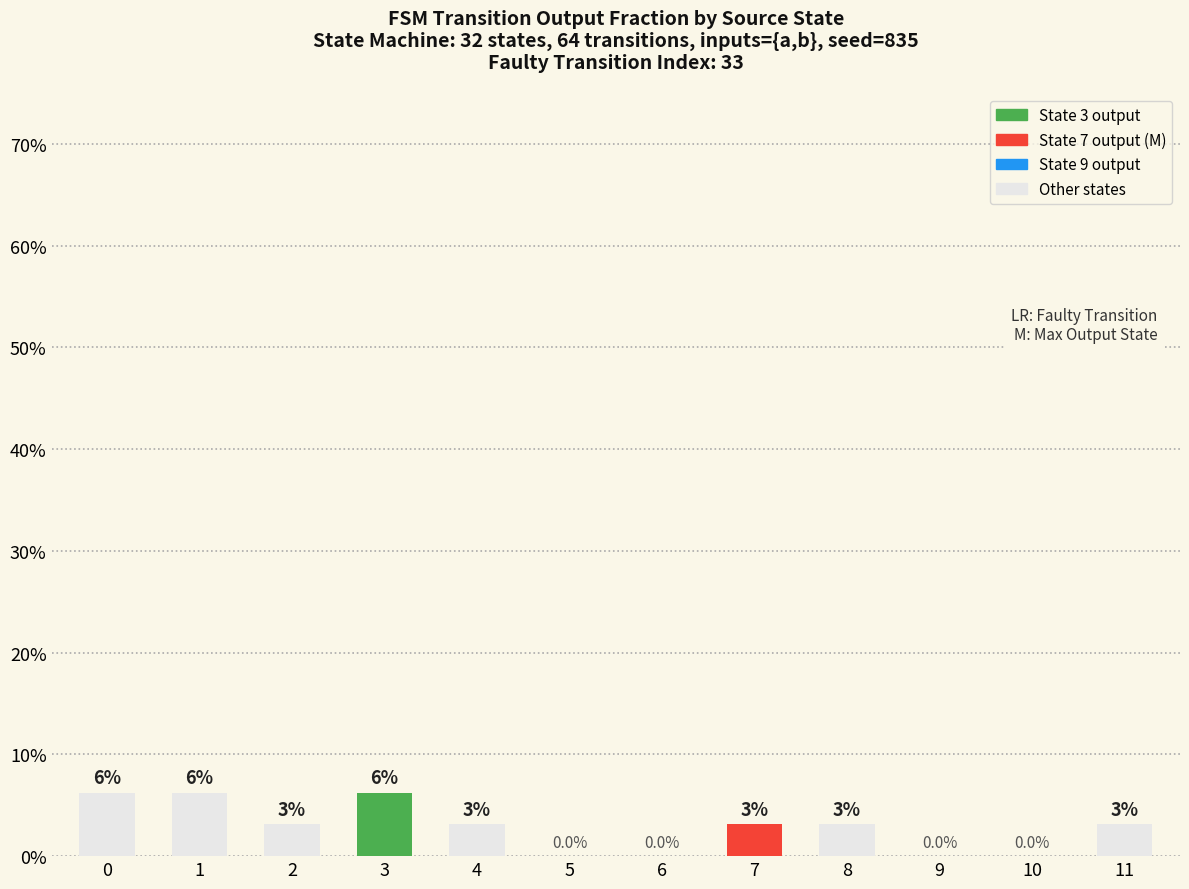

Reading left to right, what are all the values shown in this chart?

0.1	0.1	0.0	0.1	0.0	0.0	0.0	0.0	0.0	0.0	0.0	0.0